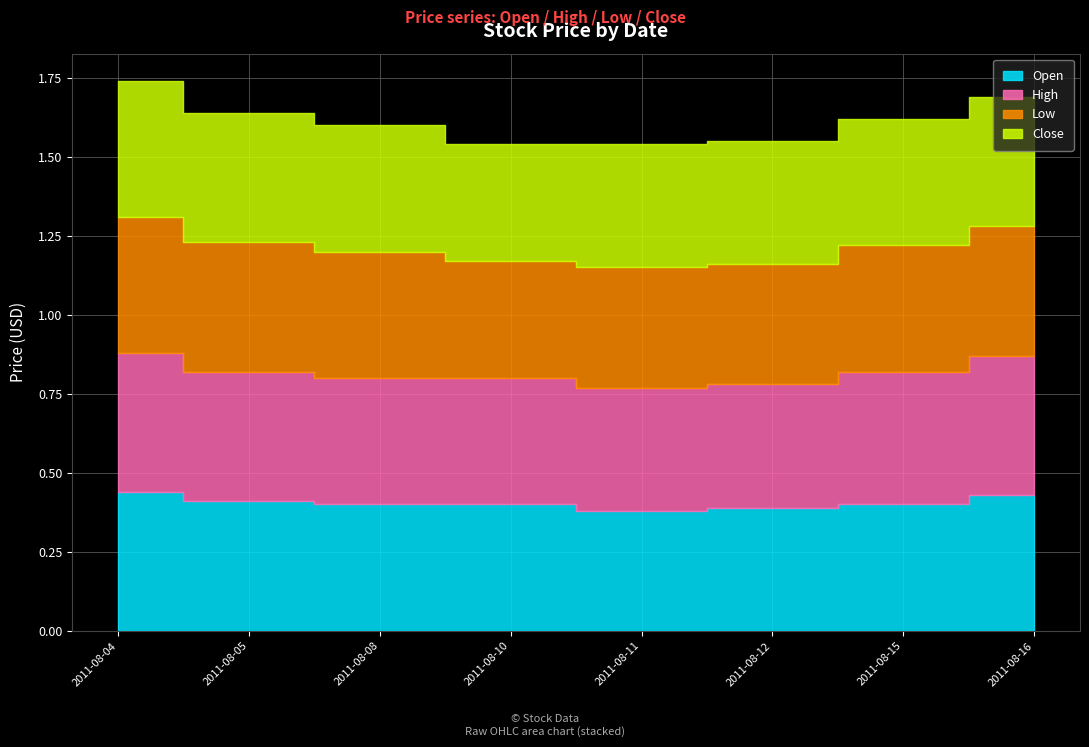

What is the sum of the Low values at 2011-08-11 and 2011-08-15?

0.8